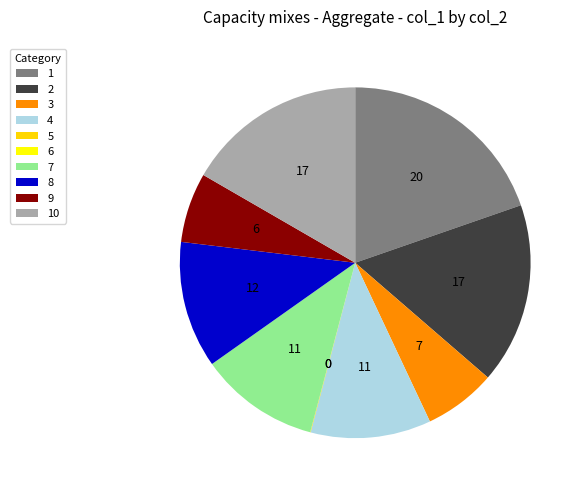

Combined, do 6 and 2 account for over 50%?

No